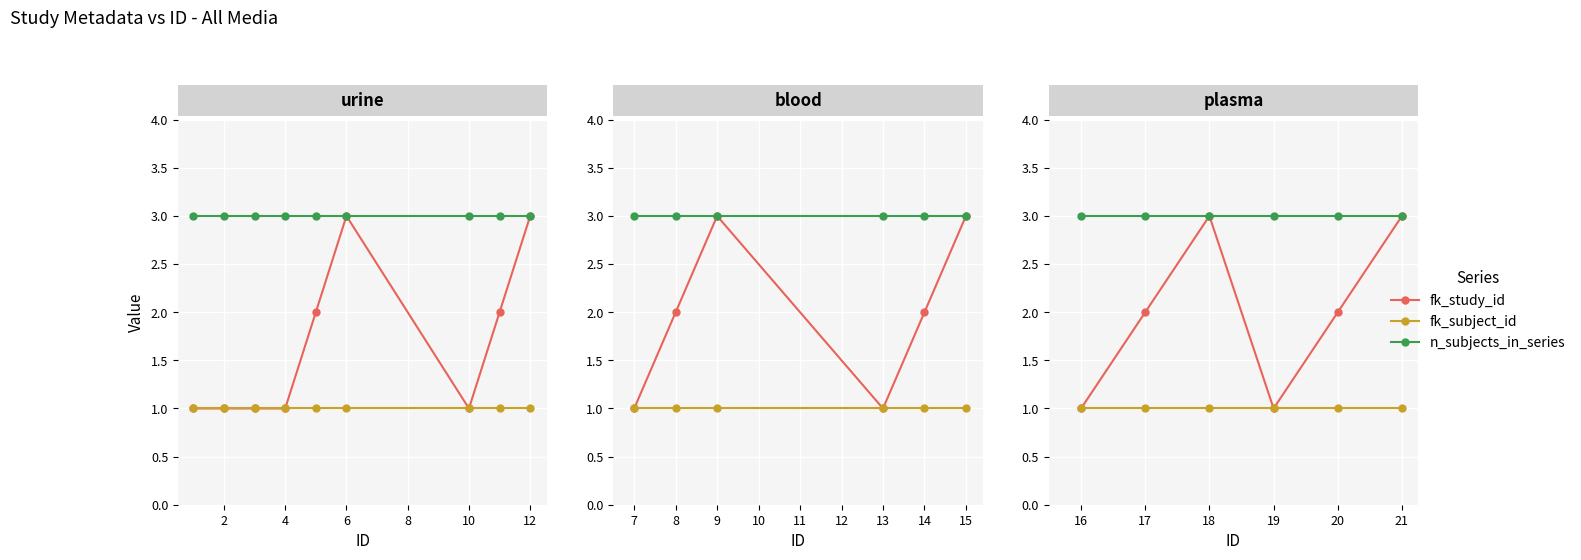

What is the difference between the highest and lowest values at 4?

2